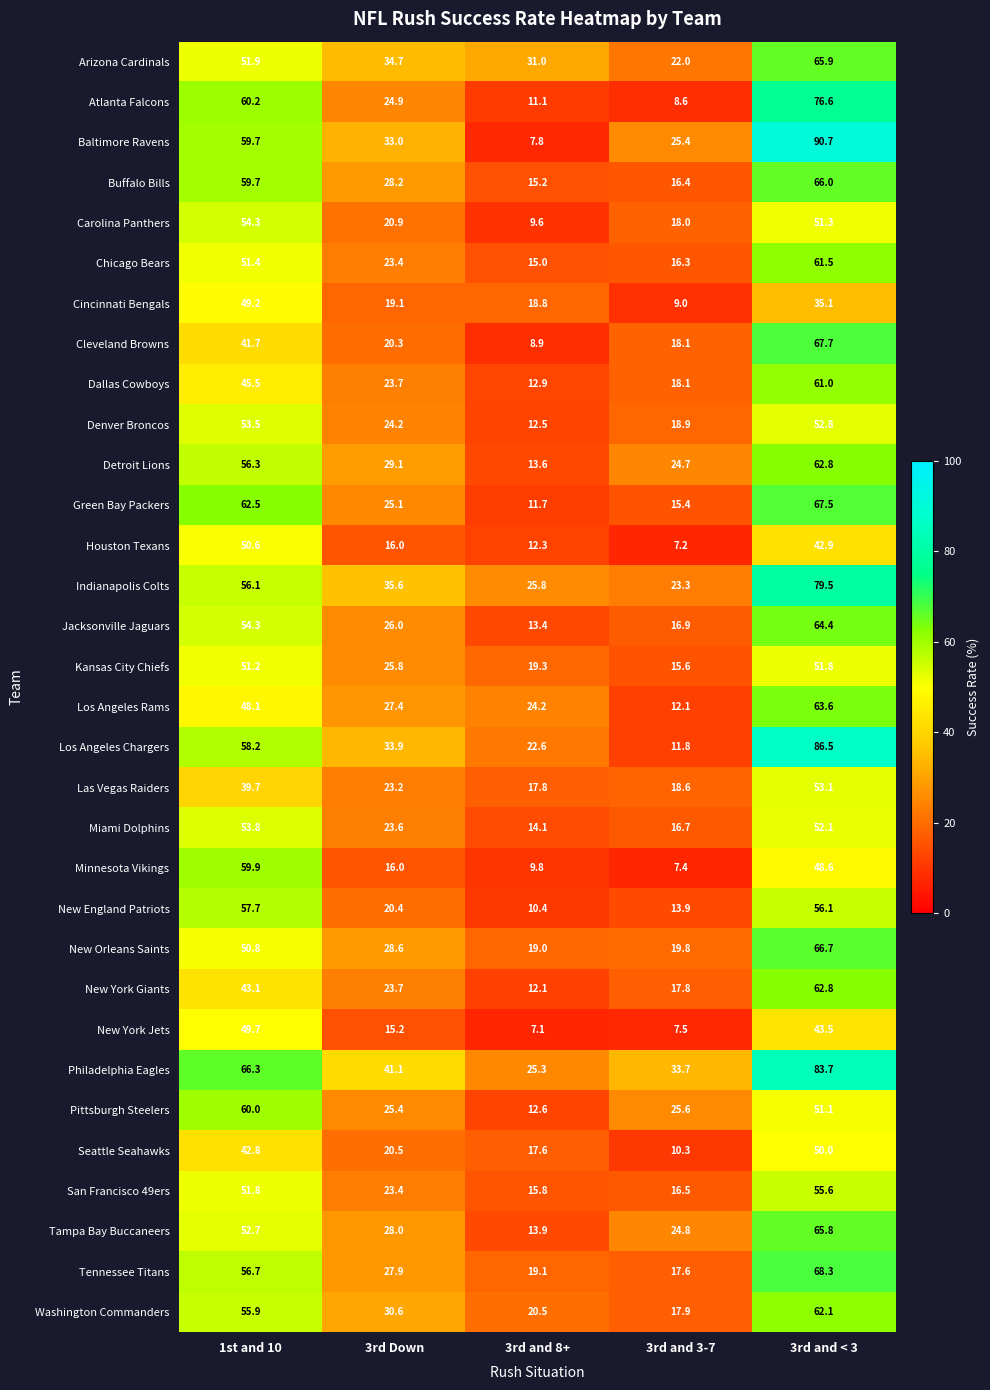

Rank the series at 3rd and 8+ from lowest to highest value.

New York Jets, Baltimore Ravens, Cleveland Browns, Carolina Panthers, Minnesota Vikings, New England Patriots, Atlanta Falcons, Green Bay Packers, New York Giants, Houston Texans, Denver Broncos, Pittsburgh Steelers, Dallas Cowboys, Jacksonville Jaguars, Detroit Lions, Tampa Bay Buccaneers, Miami Dolphins, Chicago Bears, Buffalo Bills, San Francisco 49ers, Seattle Seahawks, Las Vegas Raiders, Cincinnati Bengals, New Orleans Saints, Tennessee Titans, Kansas City Chiefs, Washington Commanders, Los Angeles Chargers, Los Angeles Rams, Philadelphia Eagles, Indianapolis Colts, Arizona Cardinals